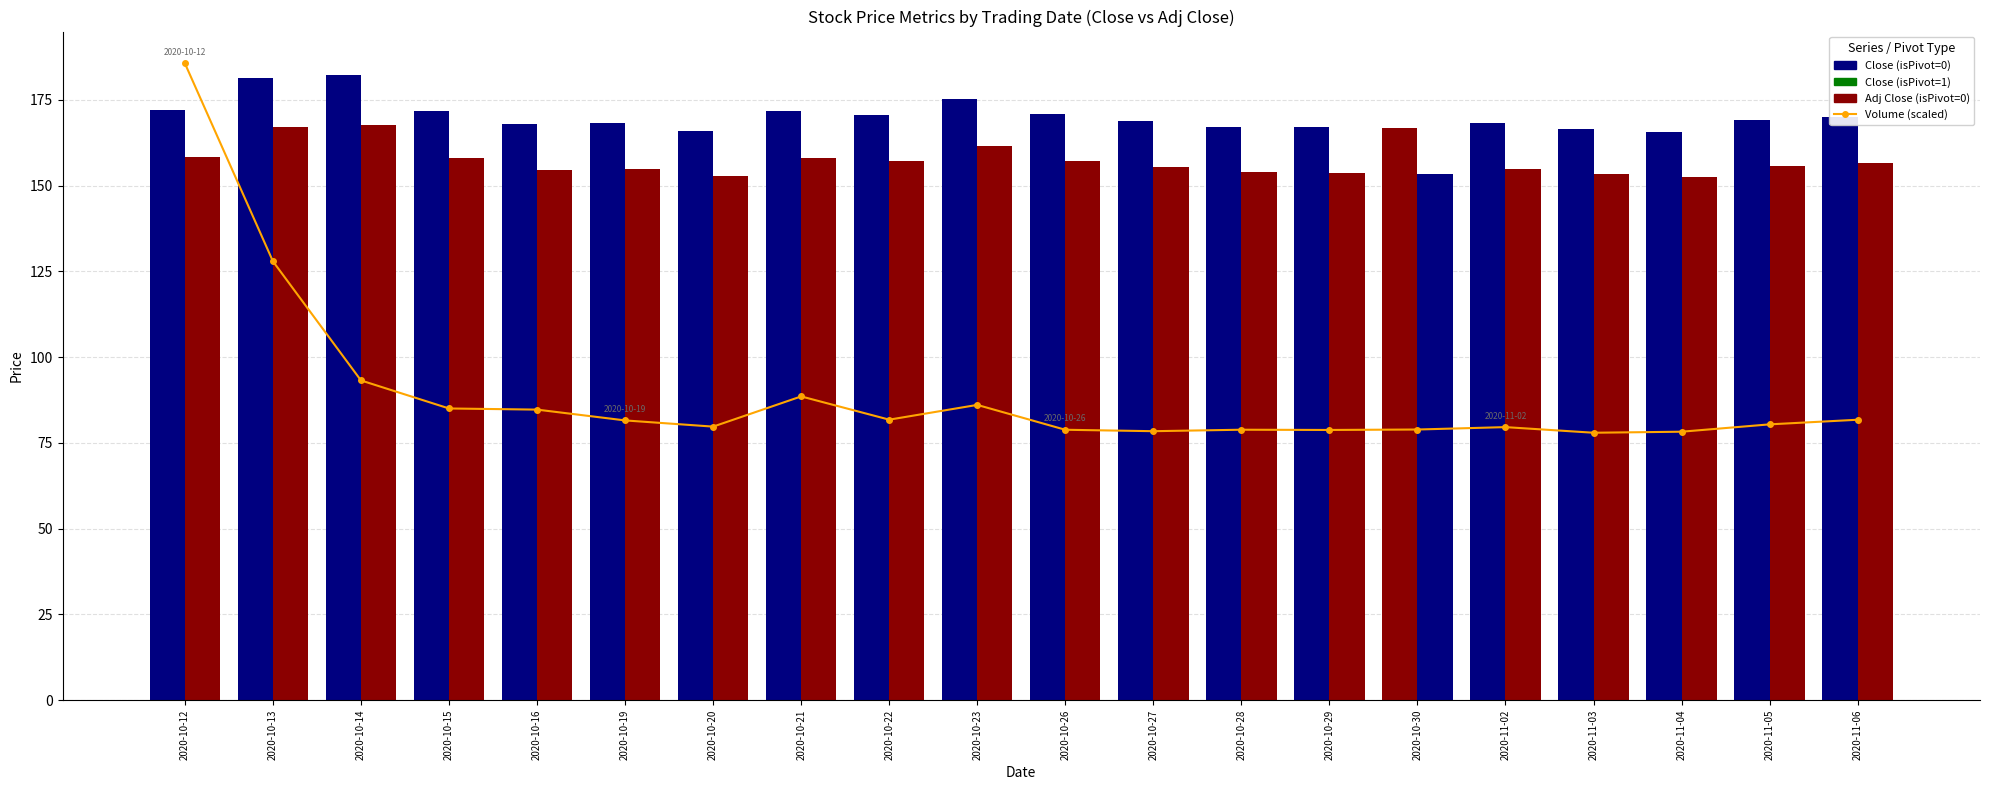

What position from the left is 2020-11-06?

20